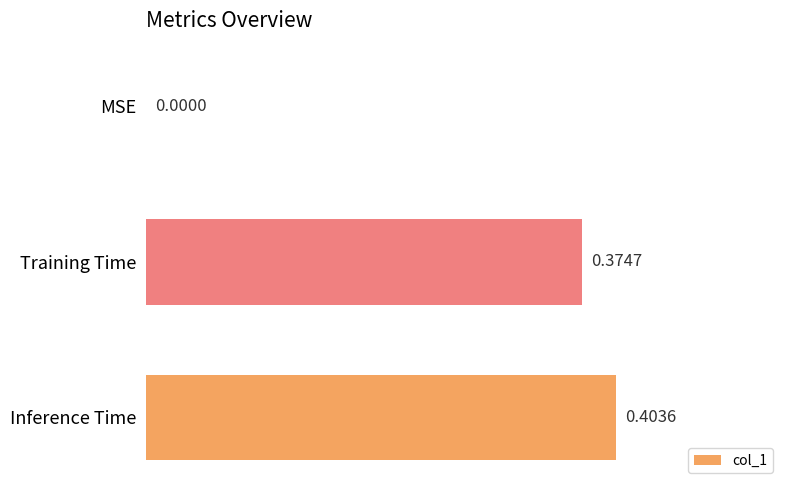

Between MSE and Training Time, which is larger?

Training Time